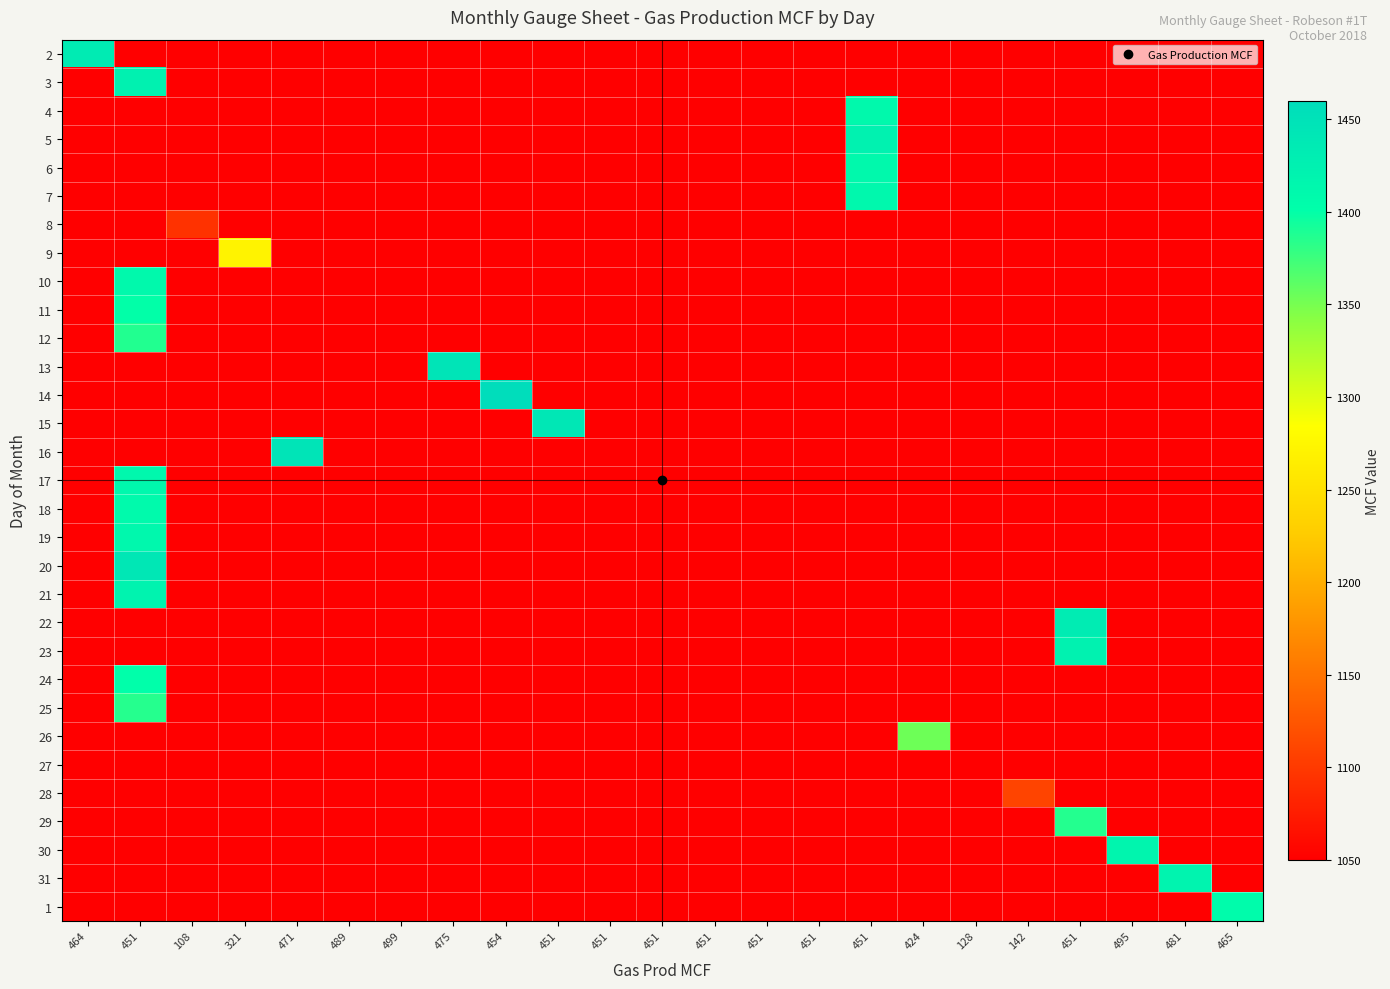

How many data points does each series have?

23